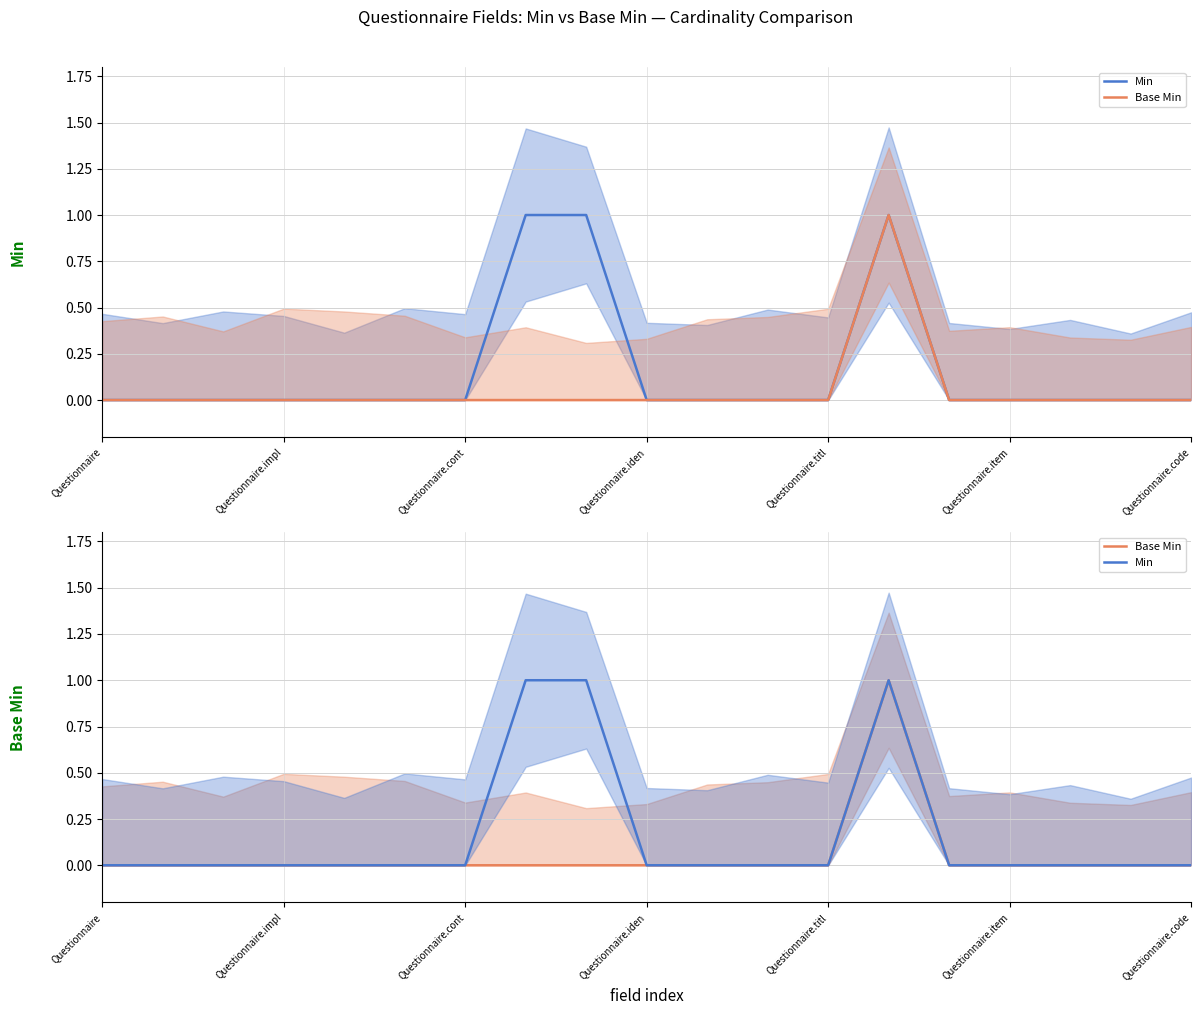

True or false: Base Min and Min cross at least once.

False